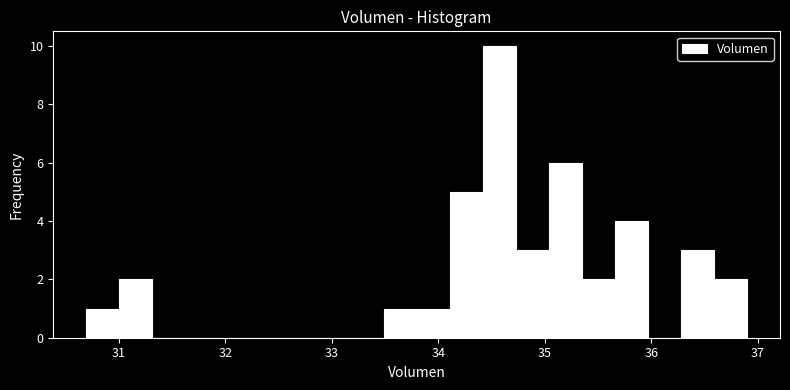

Around what value on the x-axis is the tallest bar? Give the approximate position of its centre, as read against the axis.

34.6